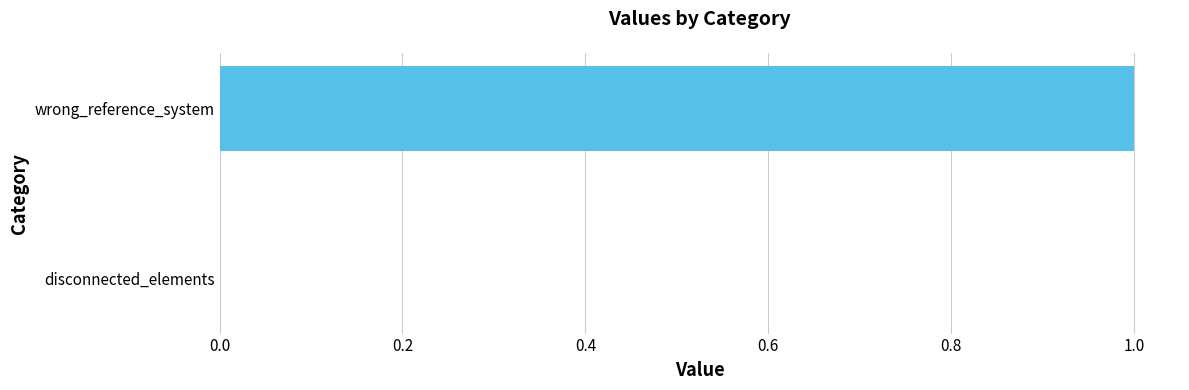

Reading bottom to top, extract all data points from this chart.

disconnected_elements=0	wrong_reference_system=1